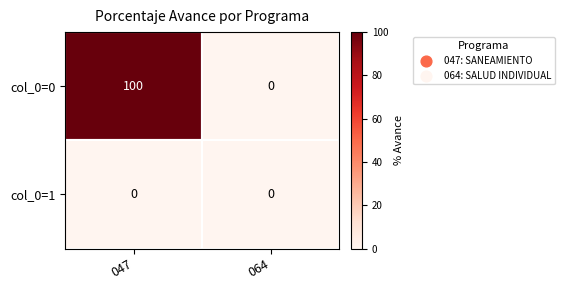

At which category does the chart reach its peak across all series?

047